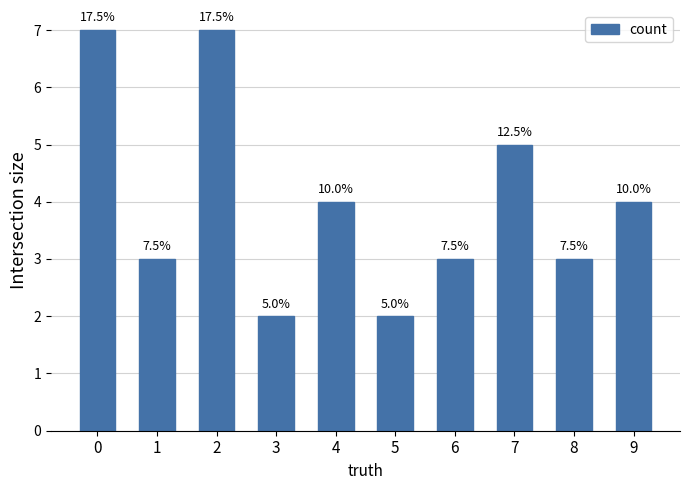

The chart shows a value of 2 at 5. True or false?

True